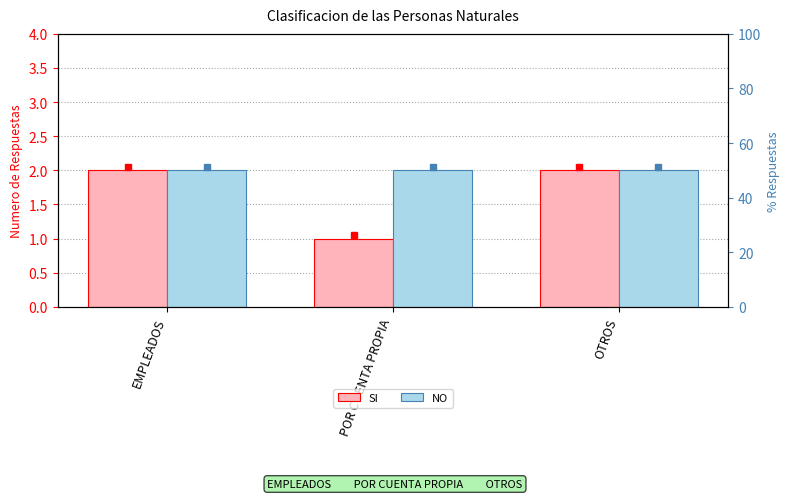

What is the maximum value for NO?

2